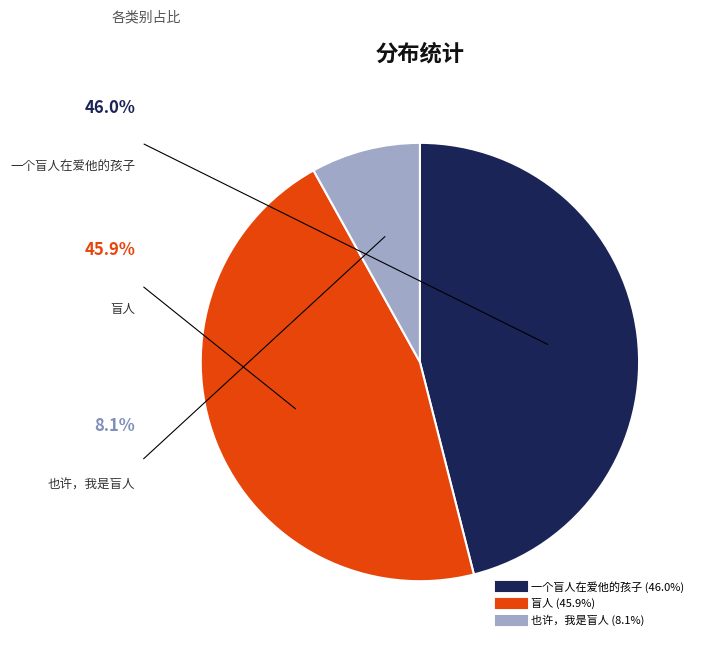

Is there any slice that represents more than half of the pie?

No